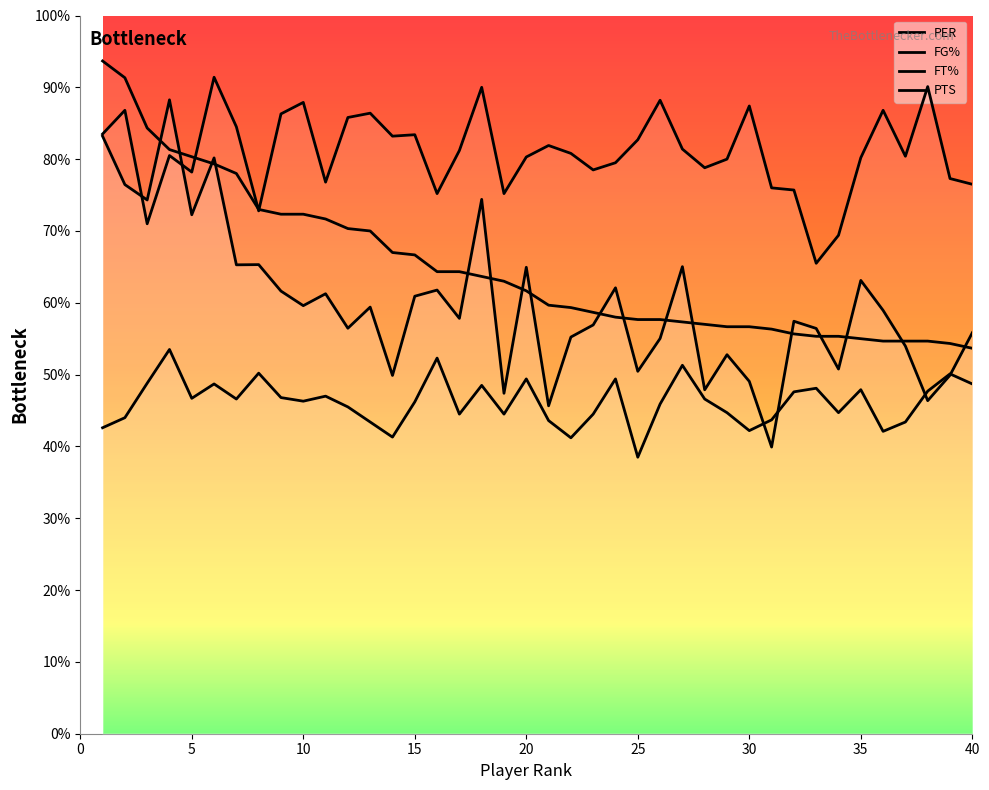

What is the difference between the second highest and second lowest values in the FT% series?

20.7